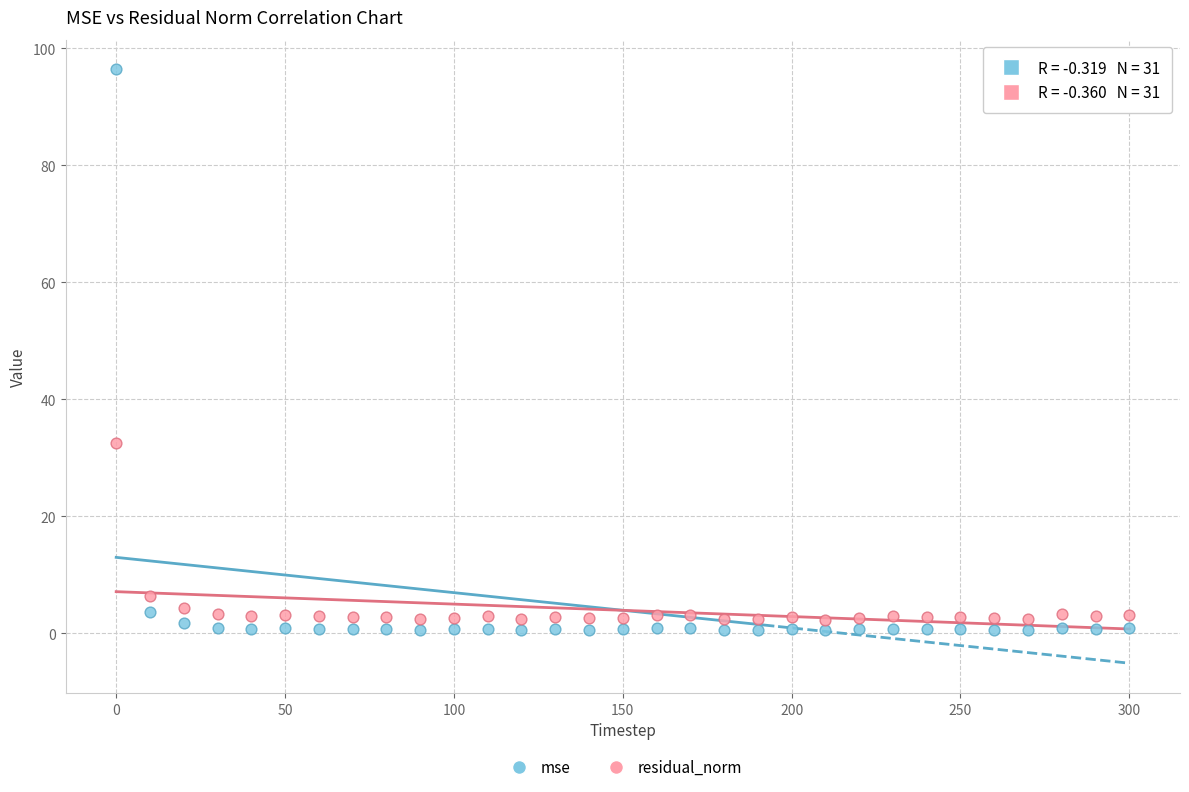

Which series has the widest spread of Y values?

mse